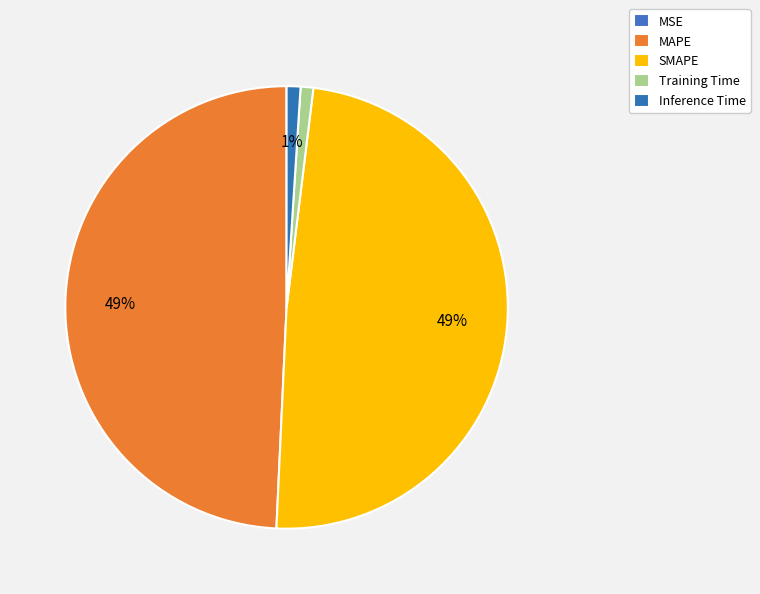

Does Training Time represent more than half of the total?

No